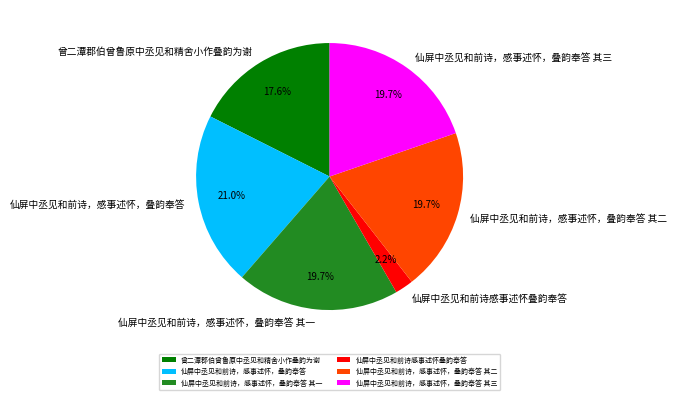

Which slice is the largest?

仙屏中丞见和前诗，感事述怀，叠韵奉答